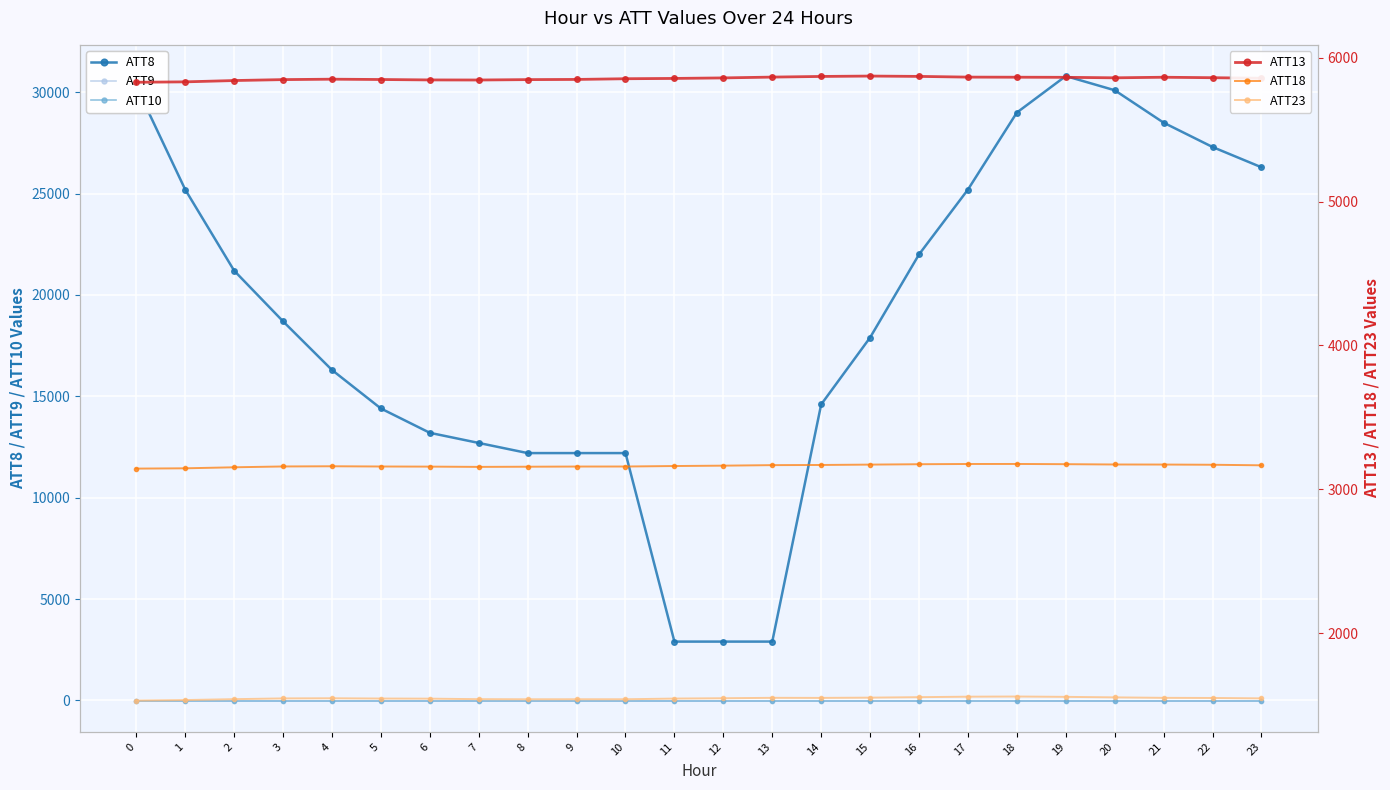

How many intersections are there between ATT18 and ATT8?

2